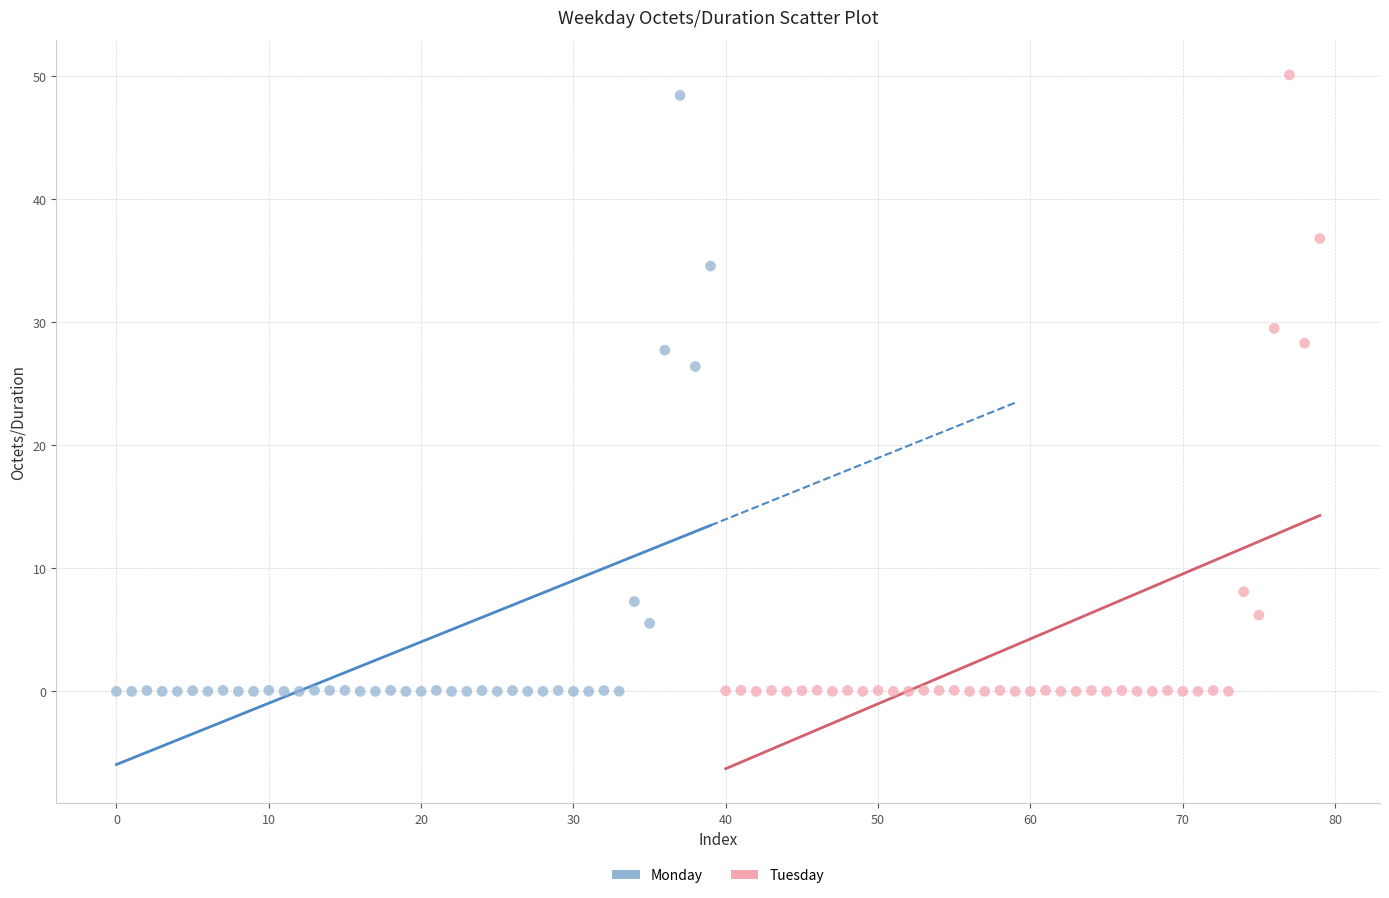

Which series has the widest spread of Y values?

Tuesday